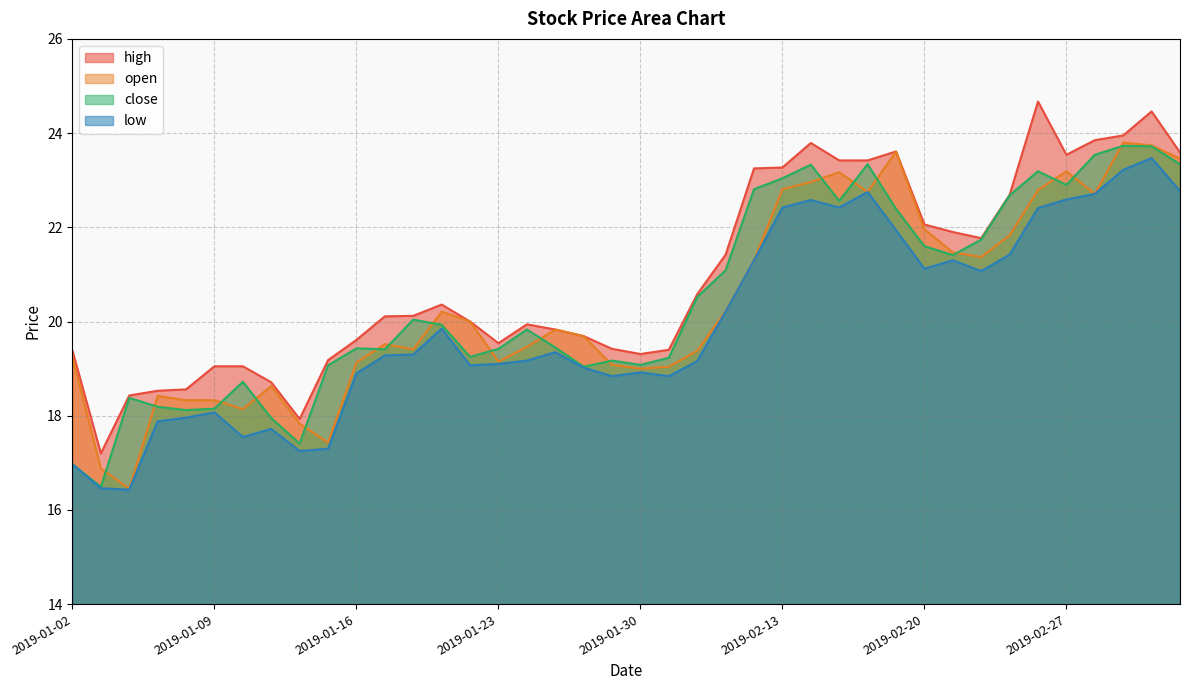

True or false: low and open intersect in this chart.

False